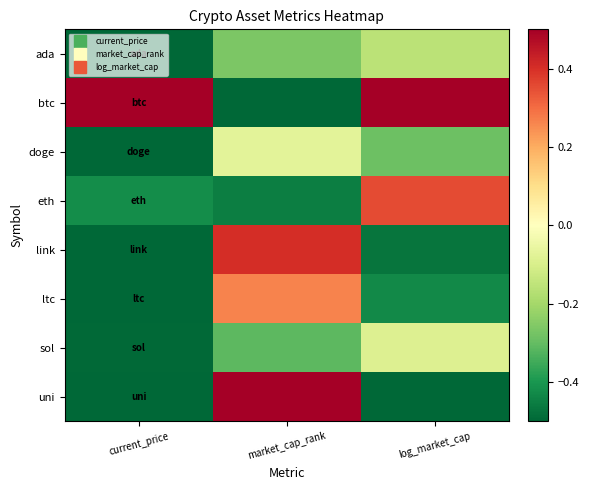

List the series in order of their peak value, lowest first.

ada, sol, doge, ltc, eth, link, btc, uni